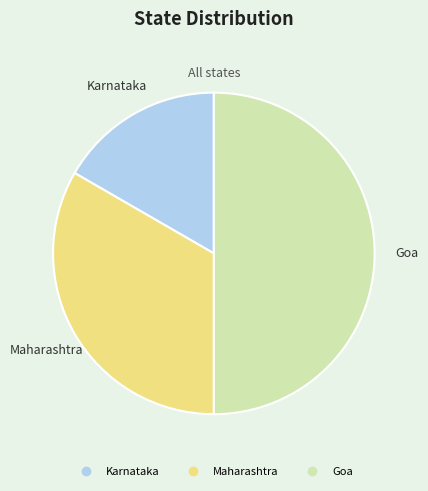

Which slice is the smallest?

Karnataka